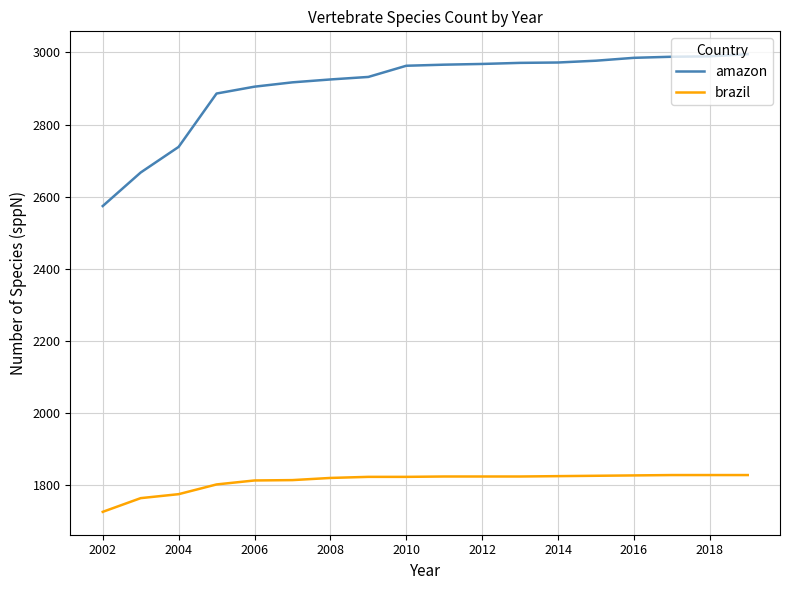

True or false: amazon and brazil intersect in this chart.

False